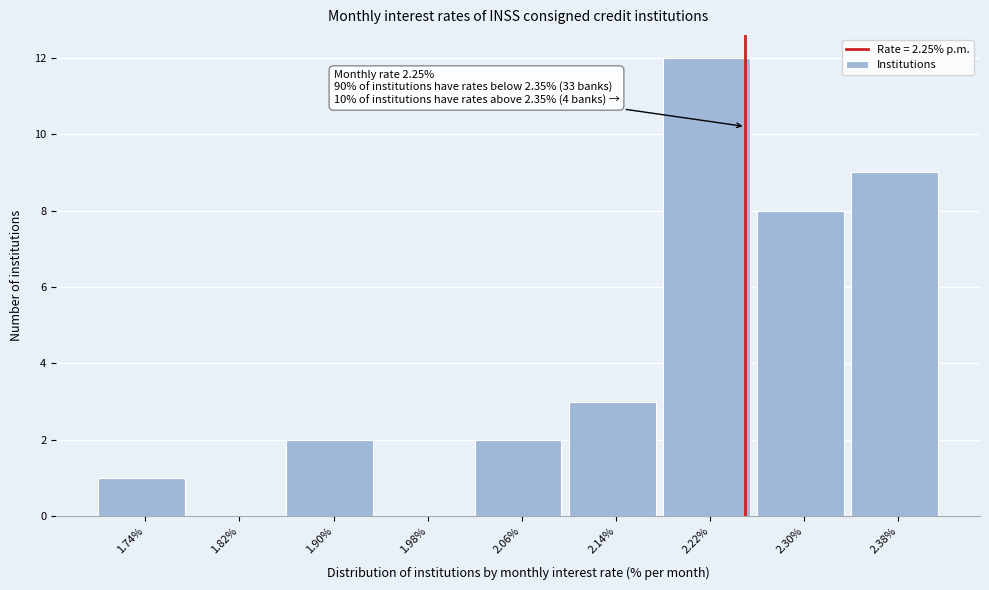

Which range on the x-axis has the tallest bar?

2.18 to 2.26